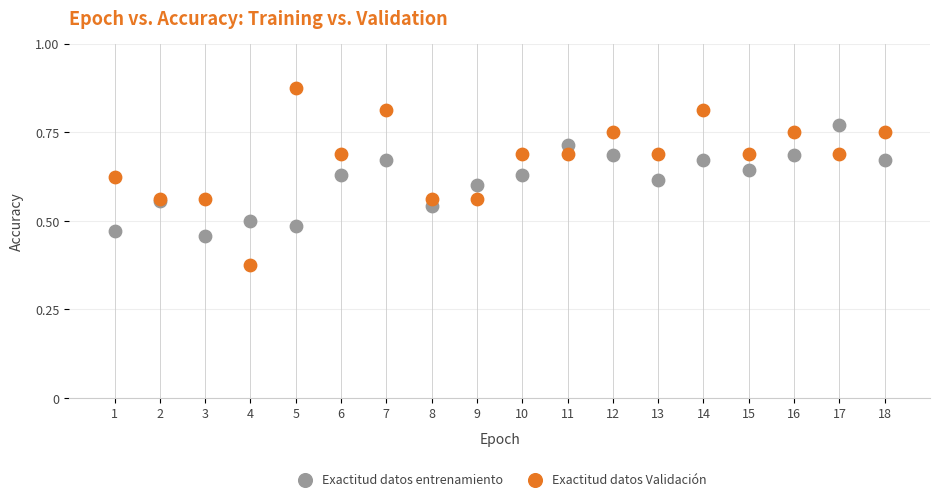

Which series reaches the maximum Y coordinate?

Exactitud datos Validación